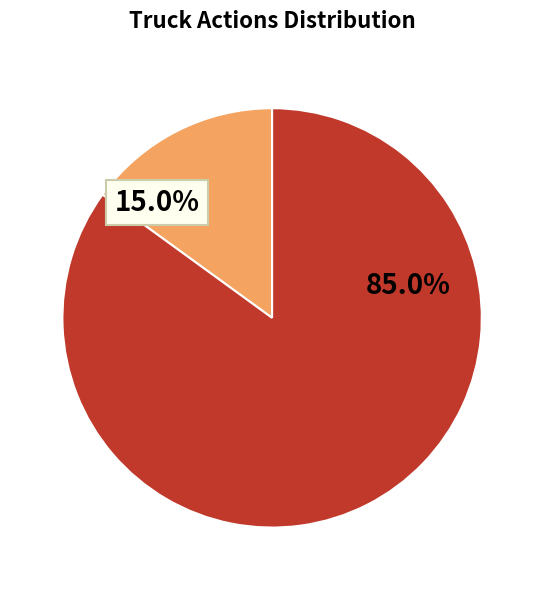

Is there any slice that represents more than half of the pie?

Yes